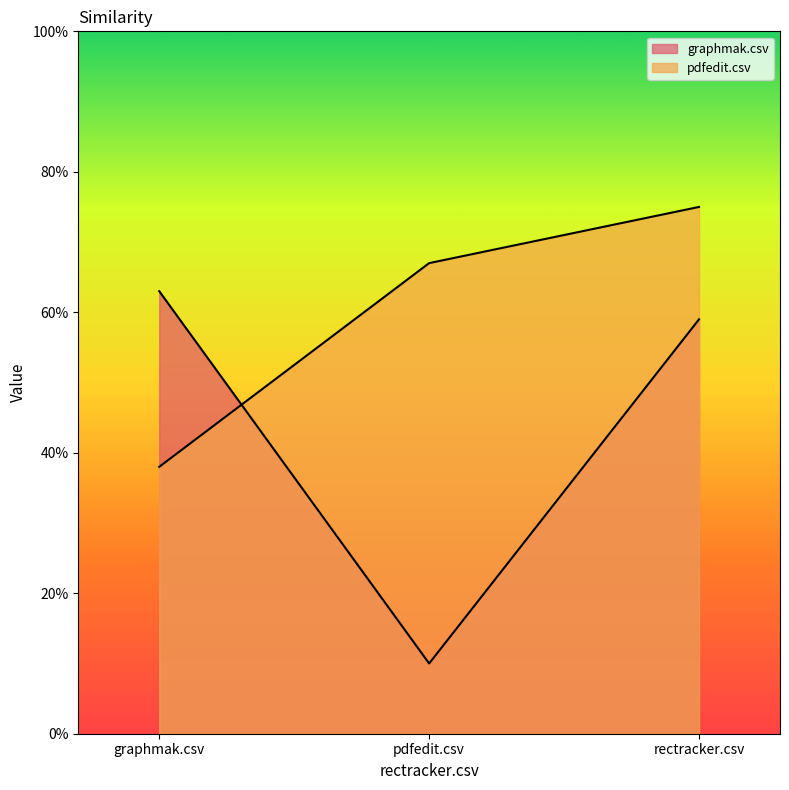

What is the approximate value of pdfedit.csv at graphmak.csv?

0.4